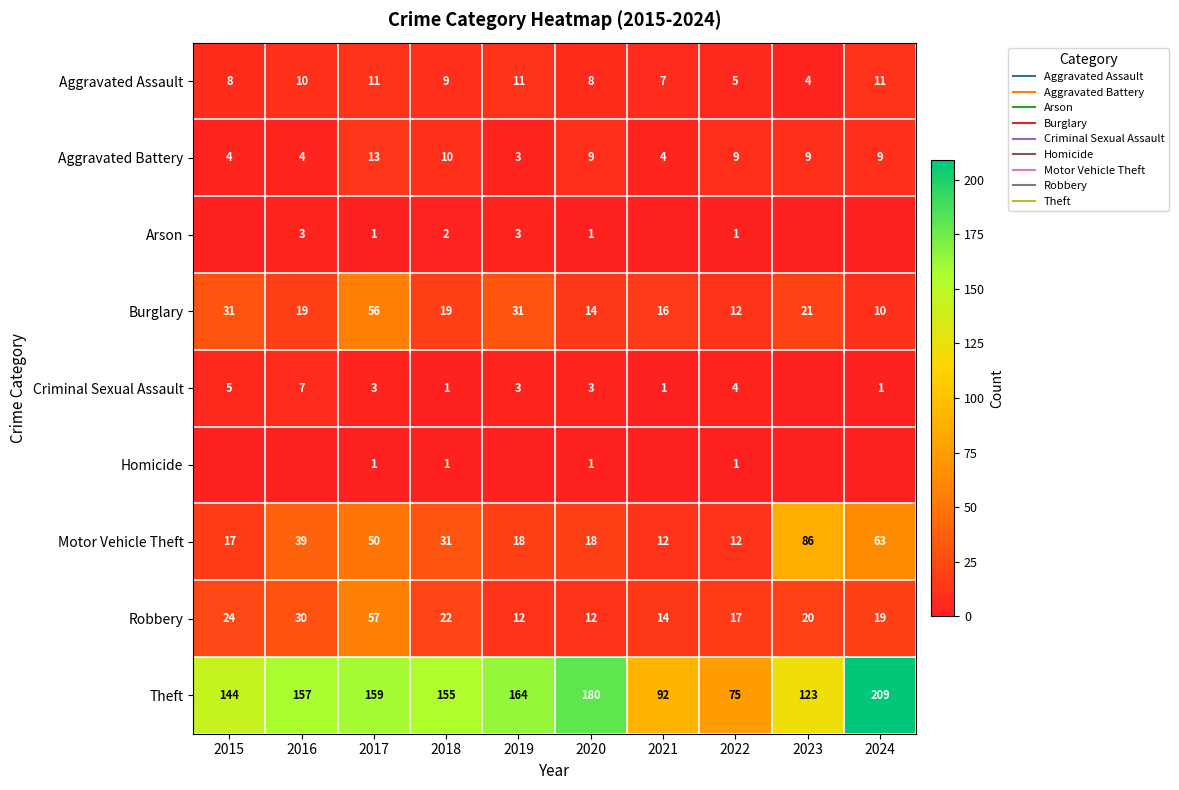

Which has a higher value, 2018 or 2024?

2024